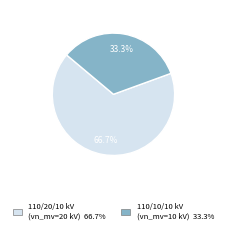

Count the number of slices in the pie.

2